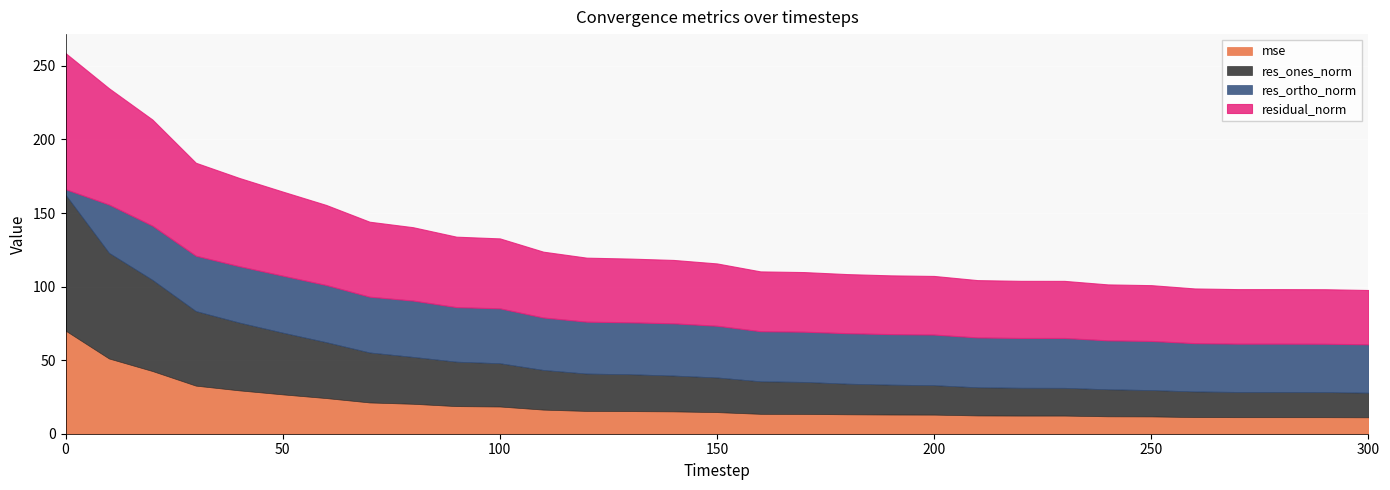

How many interior local valleys does the res_ones_norm series have?

1